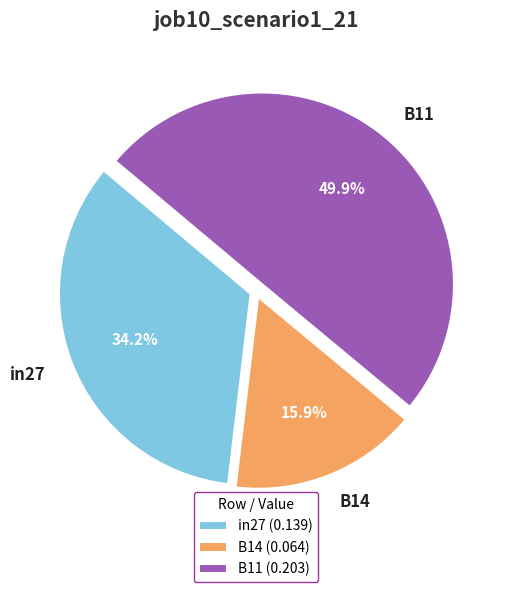

To the nearest percent, what portion does B14 represent?

16%